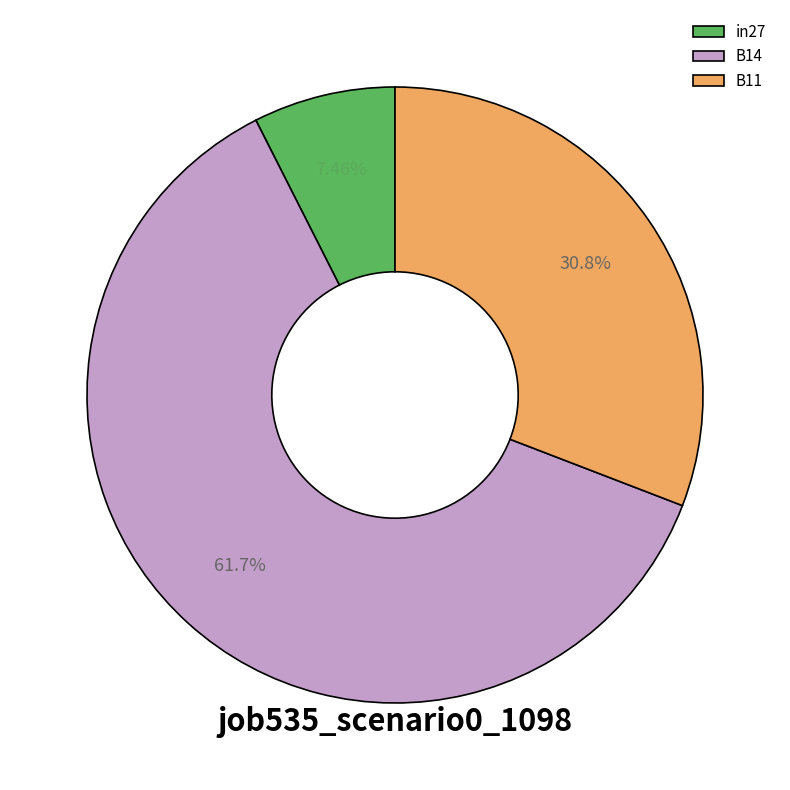

Which category has the biggest portion of the pie?

B14